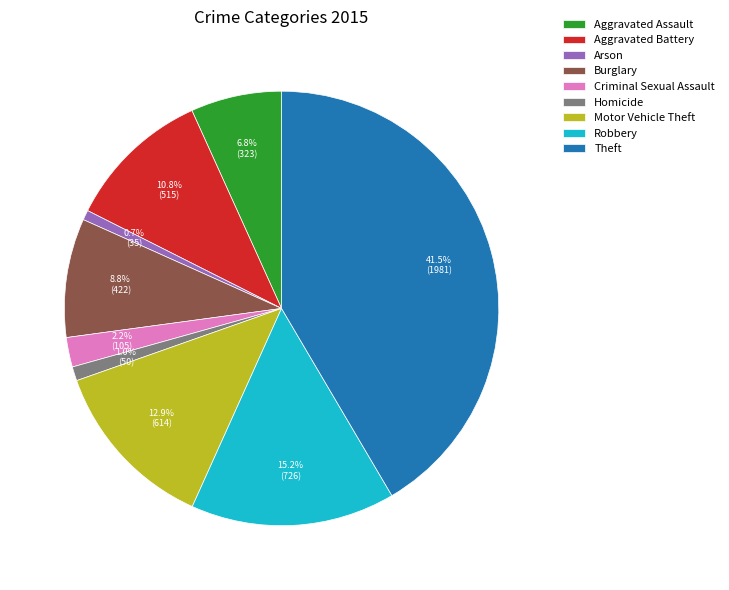

Is it true that Burglary is 17% of the pie?

False